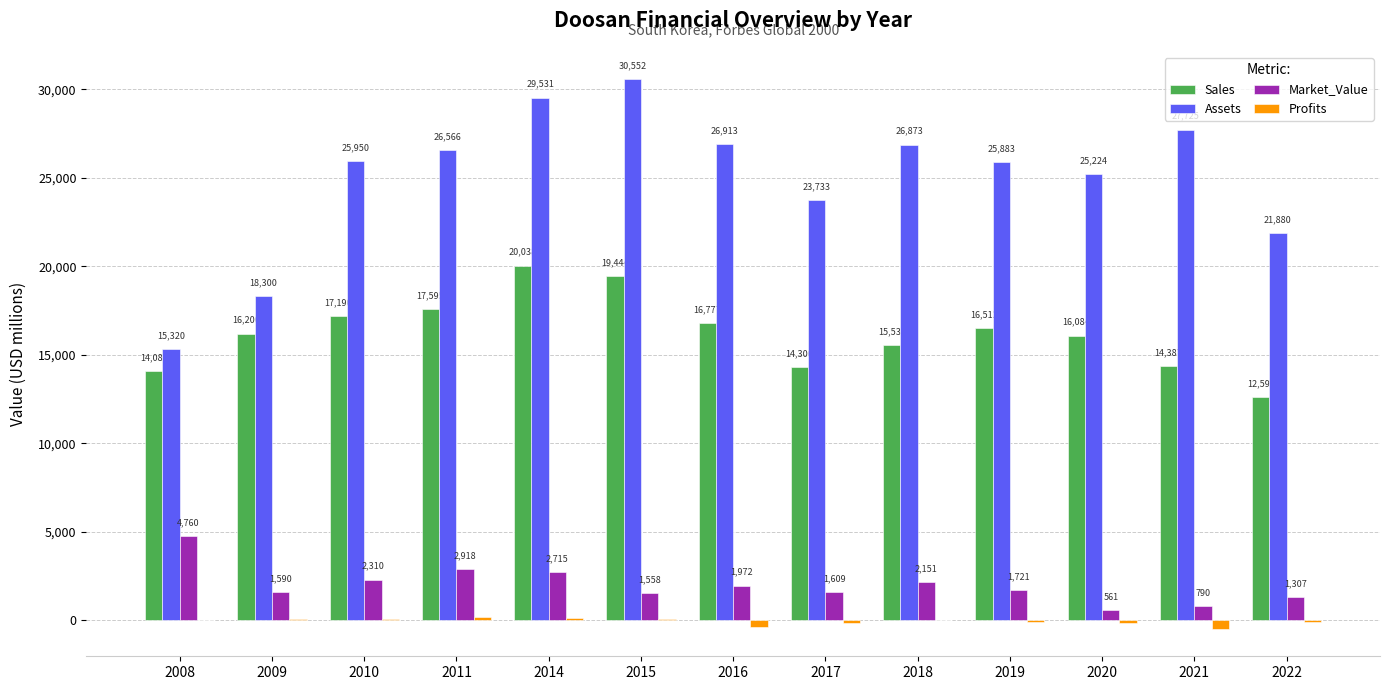

Which series has the largest total across all categories?

Assets